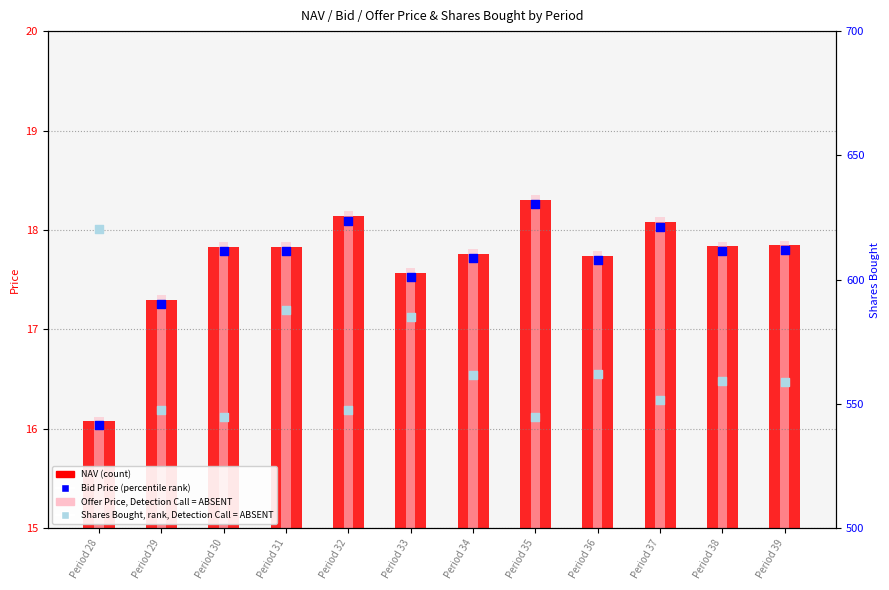

Which series has the largest Y range (max minus min)?

Shares Bought (rank, Detection Call=ABSENT)